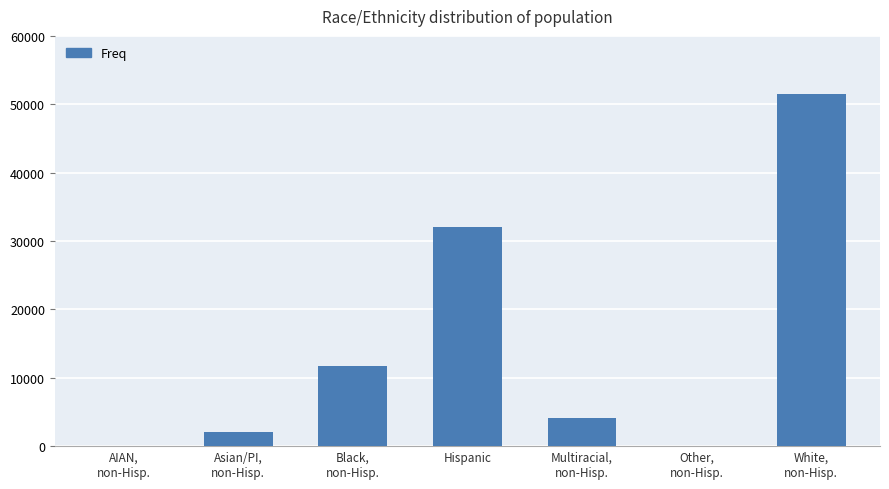

What is the maximum value shown in the chart?

51454